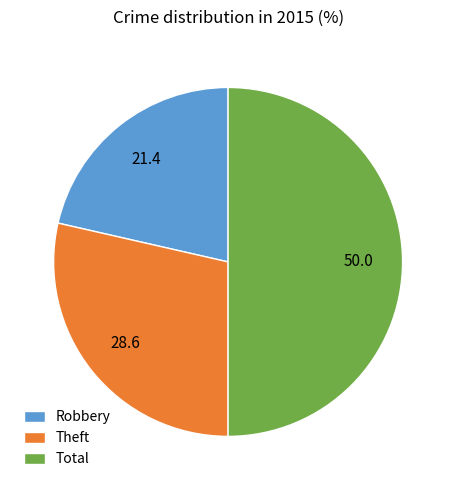

Do Robbery and Total together represent more than half of the pie?

Yes